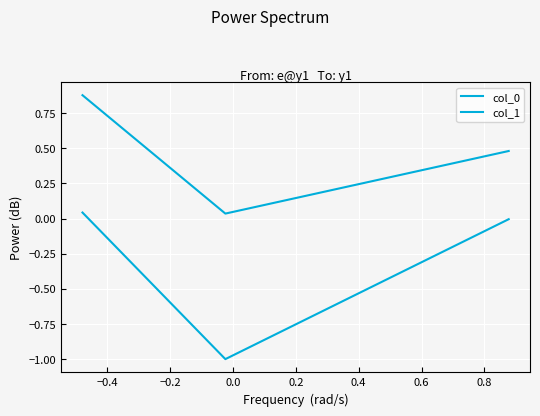

How many distinct data groups are displayed?

2